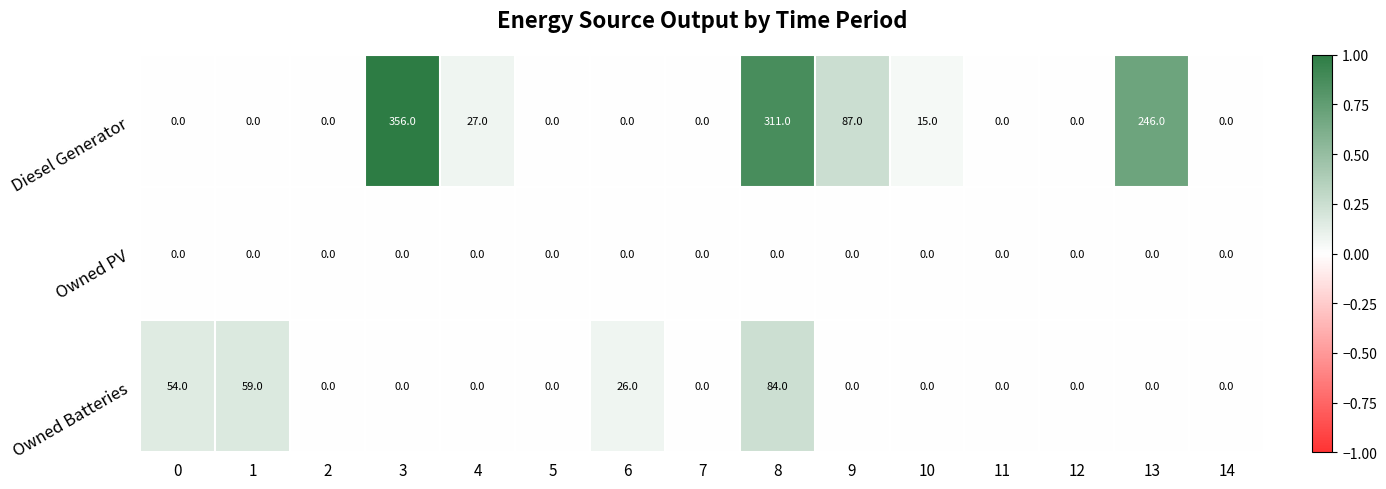

How many data points does each series have?

15